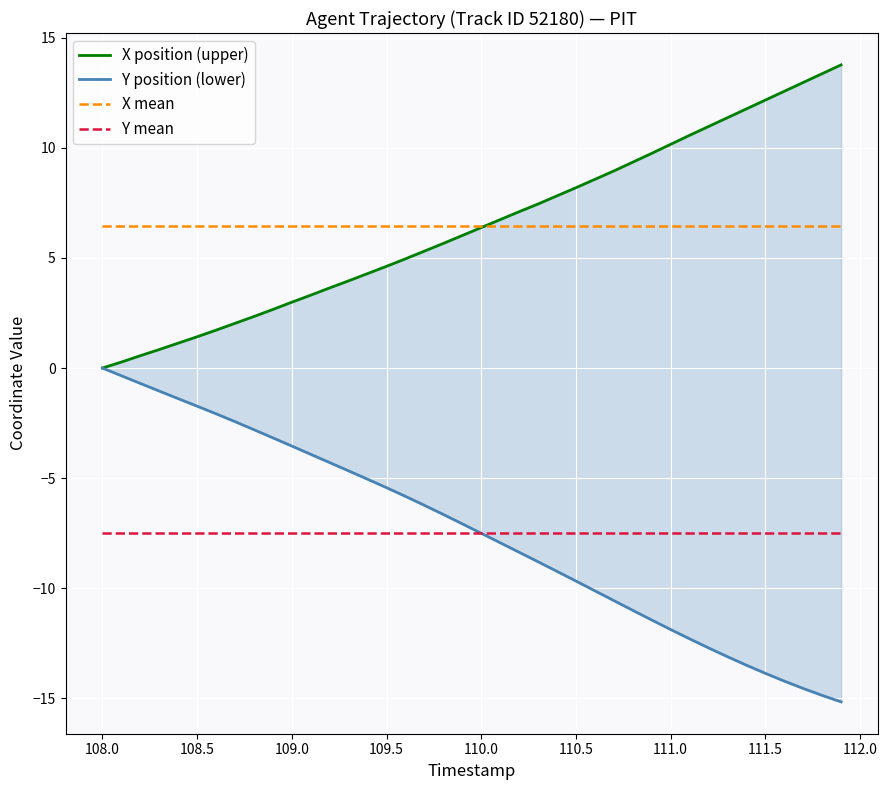

What is the sum of all X mean values?

257.7